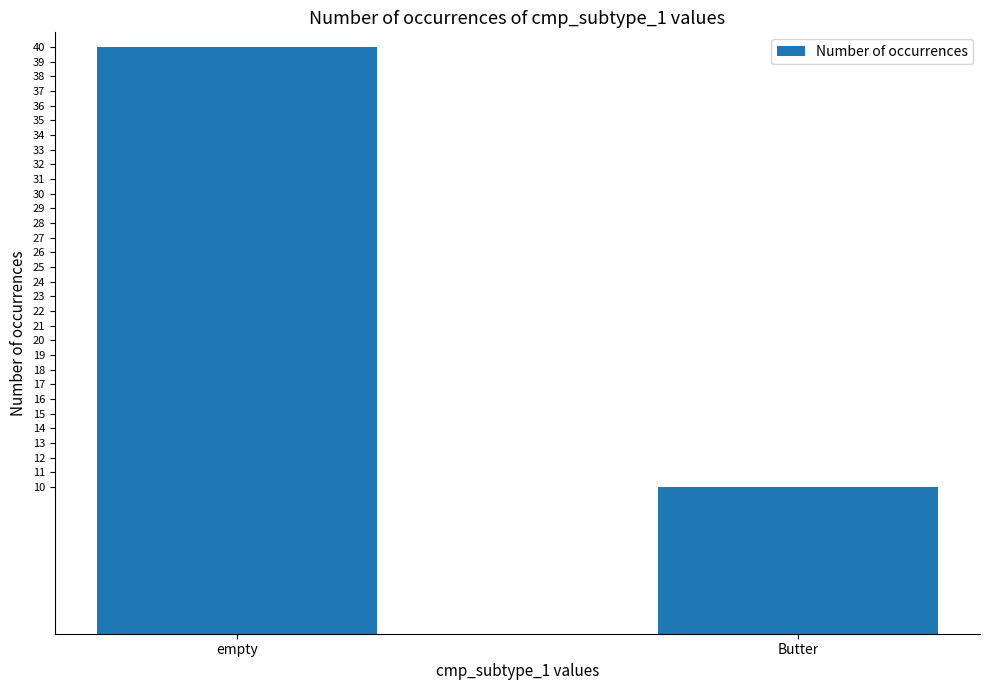

Reading left to right, what are all the values shown in this chart?

40	10